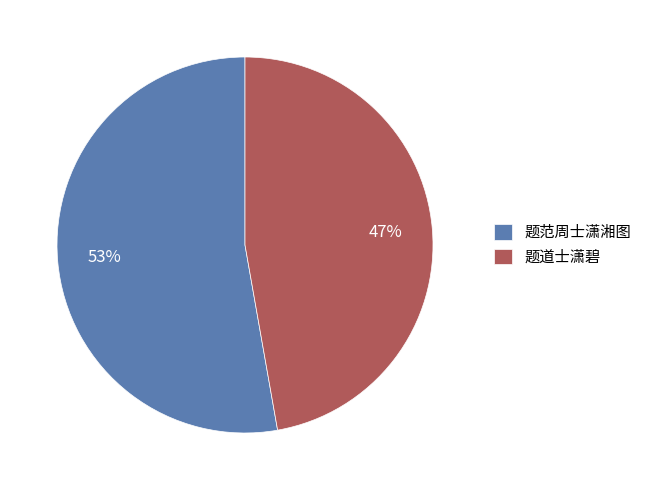

To the nearest percent, what is the difference between the 题道士潇碧 and 题范周士潇湘图 slice percentages?

6%